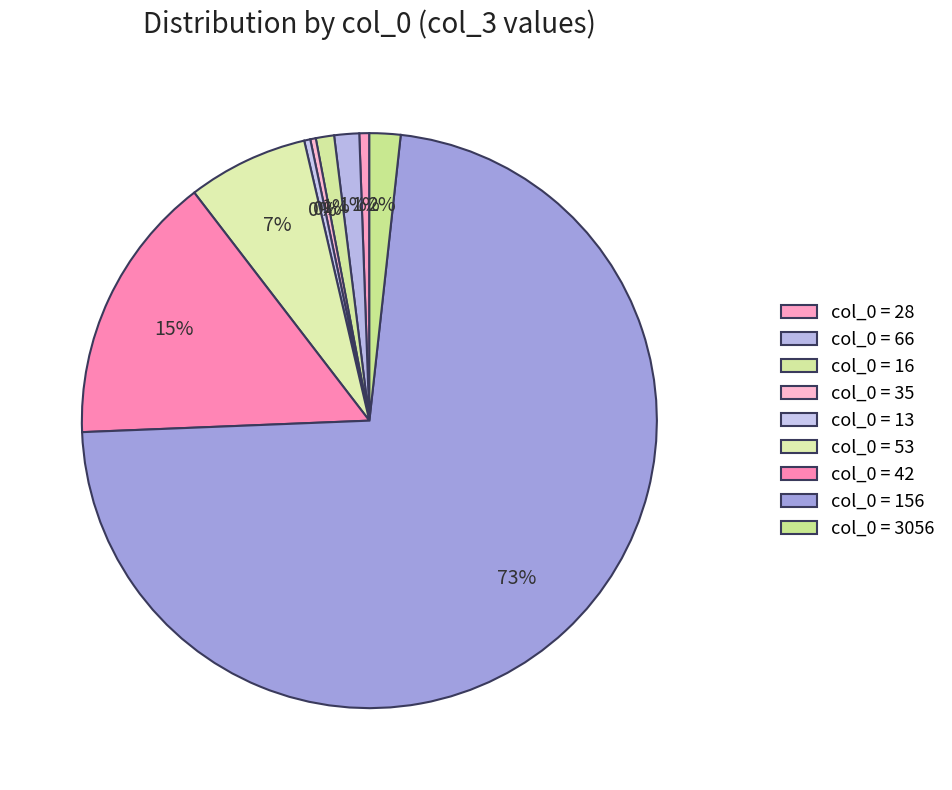

Count the number of slices in the pie.

9